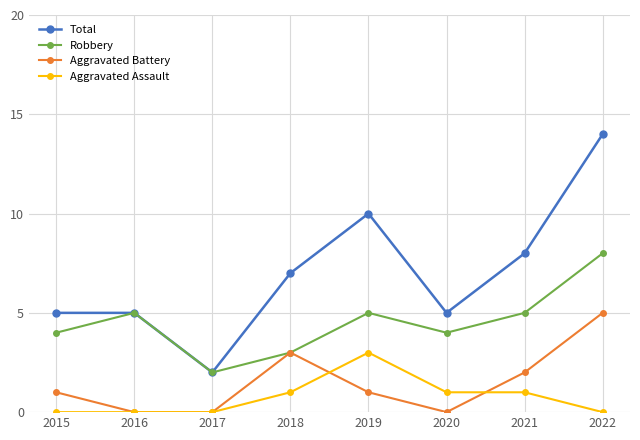

True or false: Robbery has a value of 7 at 2021.

False